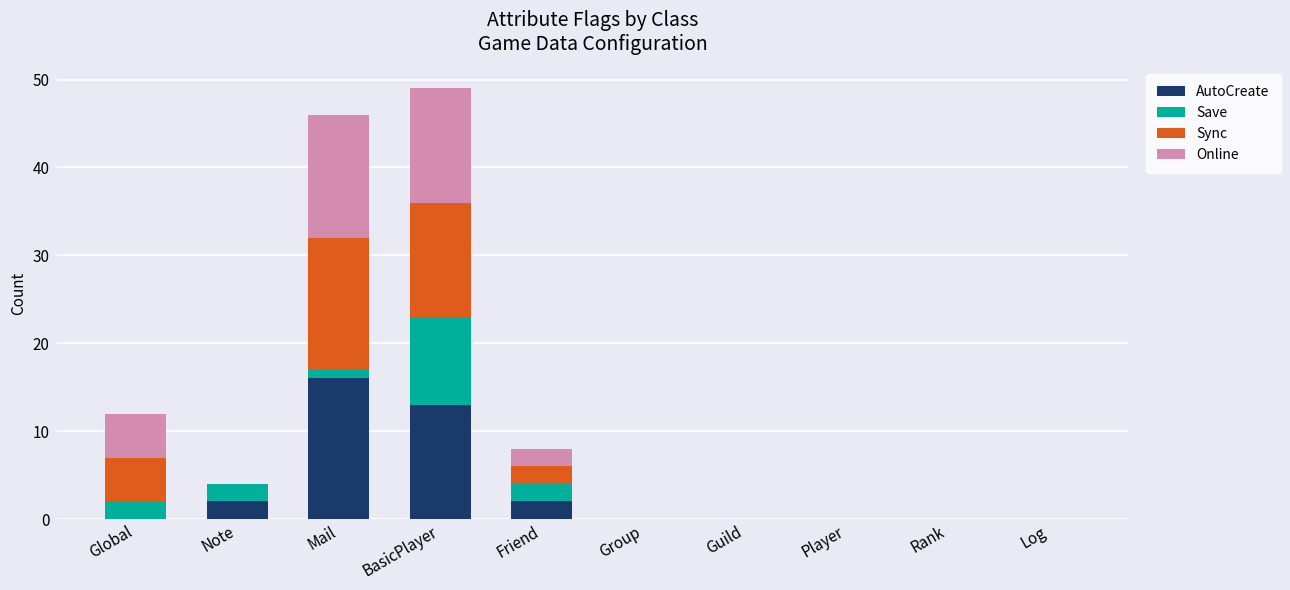

The AutoCreate series shows 2 at Note. True or false?

True